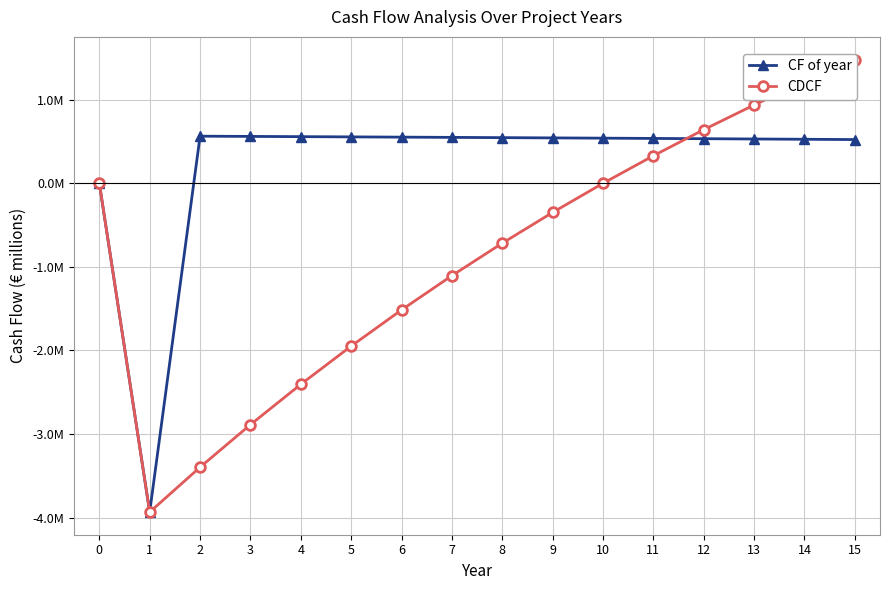

Which category has the lowest value in the CDCF series?

1